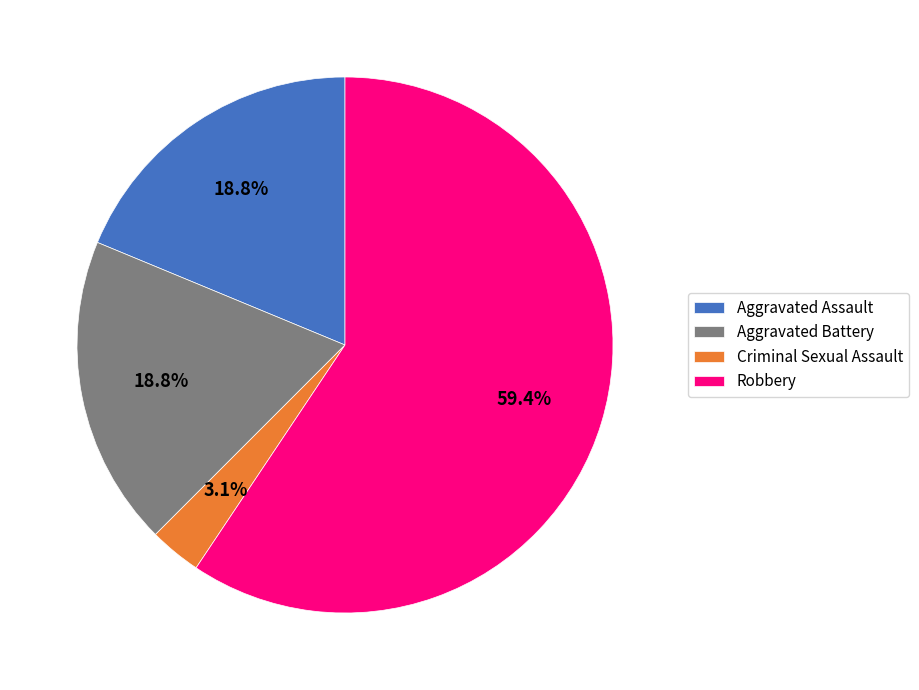

What percentage is the Criminal Sexual Assault slice, to the nearest percent?

3%